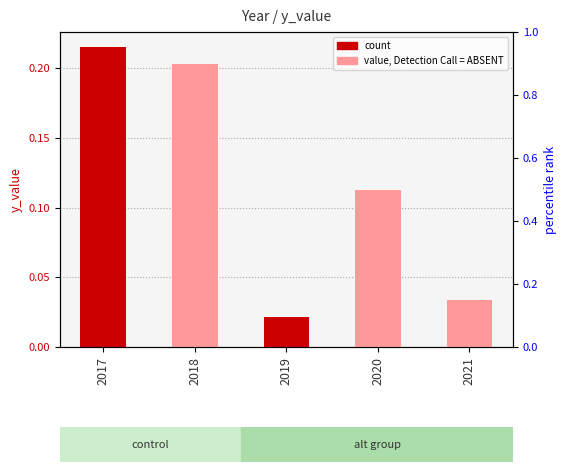

Rank the categories by value from highest to lowest.

2017, 2018, 2020, 2021, 2019